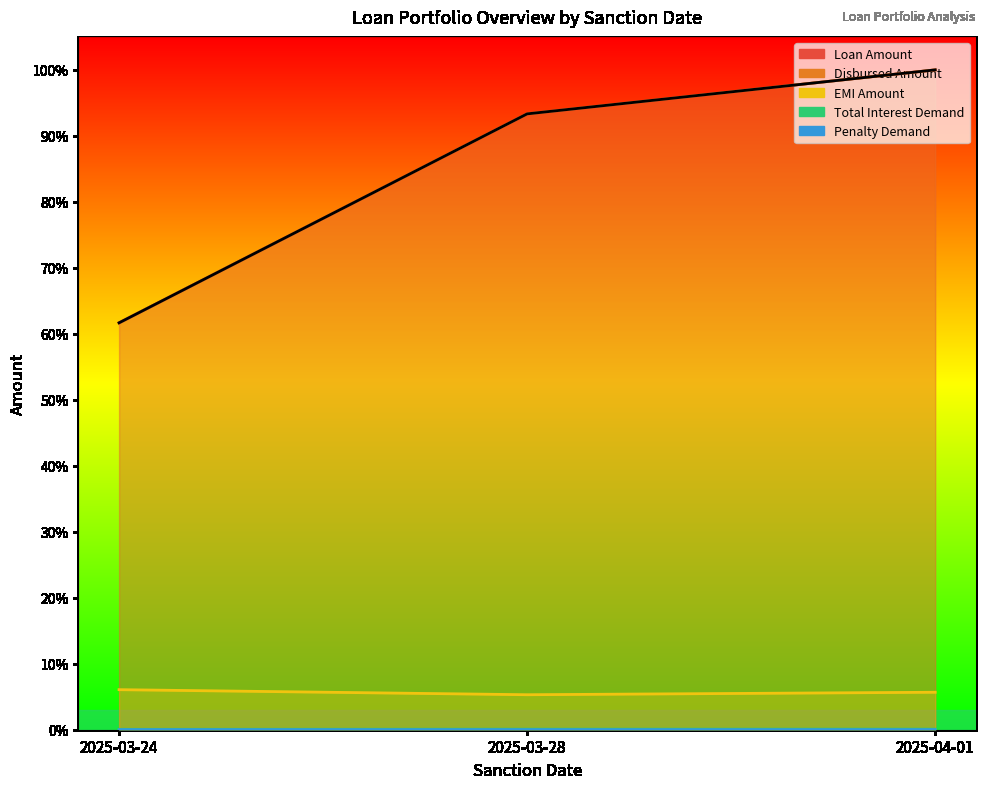

Does the chart display data point markers on the line(s)?

No